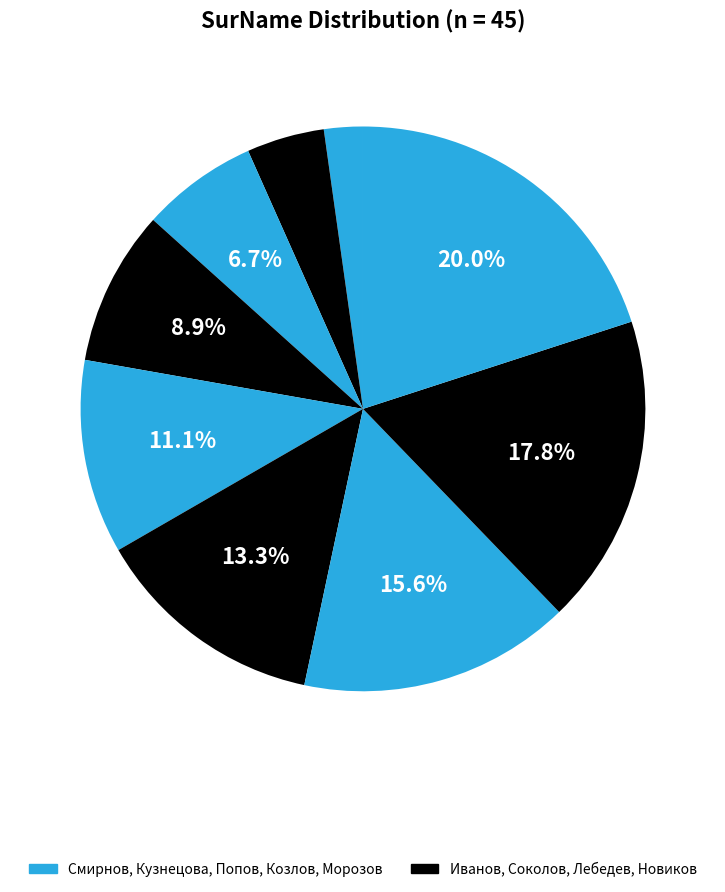

Count the number of slices in the pie.

9